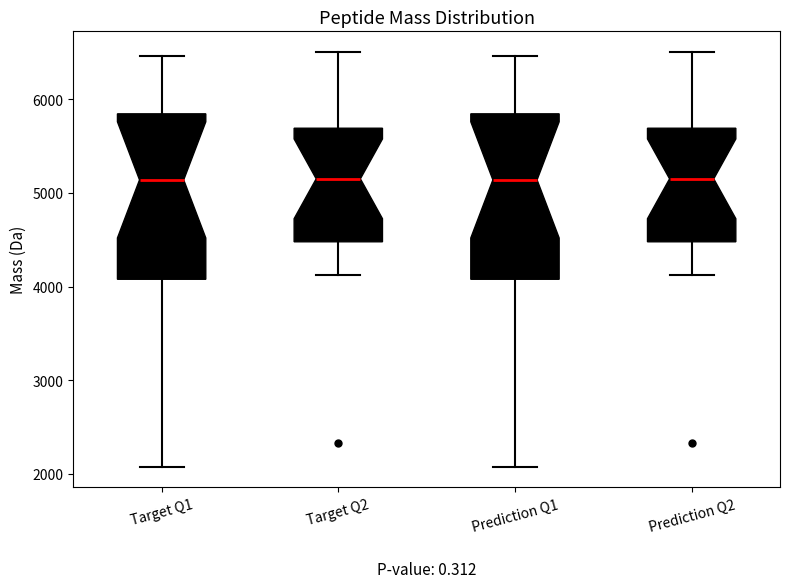

Reading left to right, read every box against the y-axis: the position of its median line, the range the box covers, and the ends of its whiskers. The values are not printed on the chart, so give them approximately, as read against the axis.

Target Q1: median 5100, box 4100 to 5800, whiskers 2100 to 6500
Target Q2: median 5100, box 4500 to 5700, whiskers 4100 to 6500
Prediction Q1: median 5100, box 4100 to 5800, whiskers 2100 to 6500
Prediction Q2: median 5100, box 4500 to 5700, whiskers 4100 to 6500